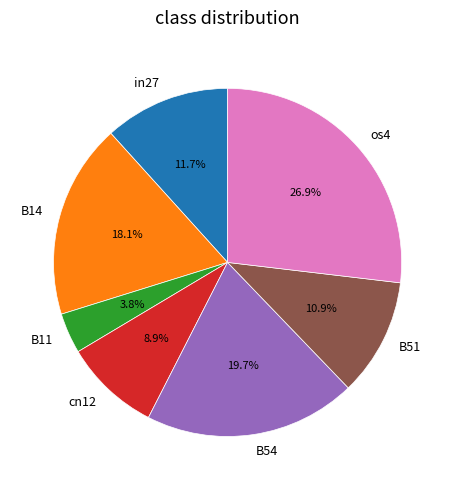

To the nearest percent, what portion does in27 represent?

12%